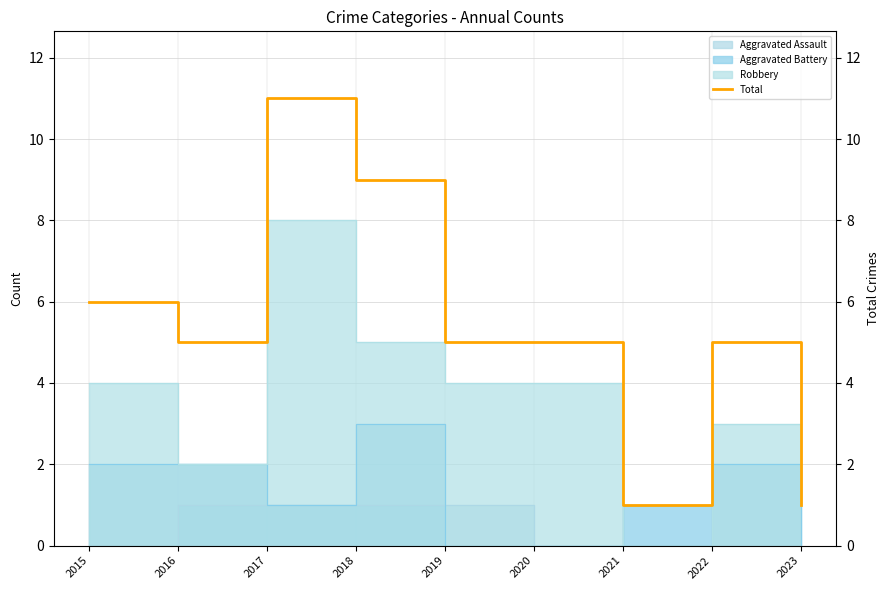

At which label is the value closest to 6?

2015